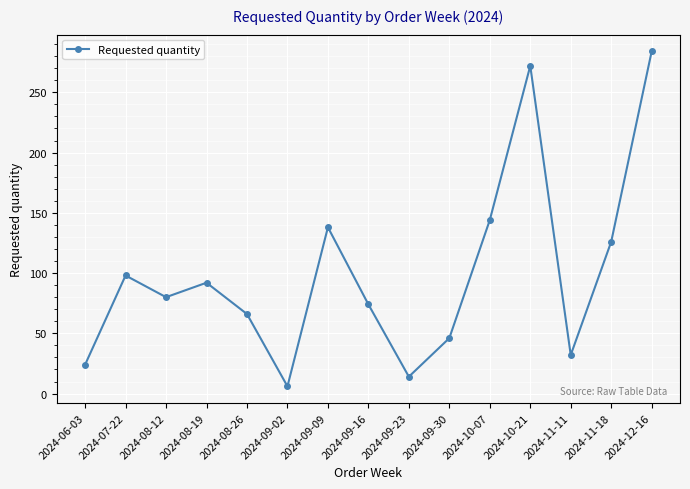

Where is the first local maximum?

2024-07-22